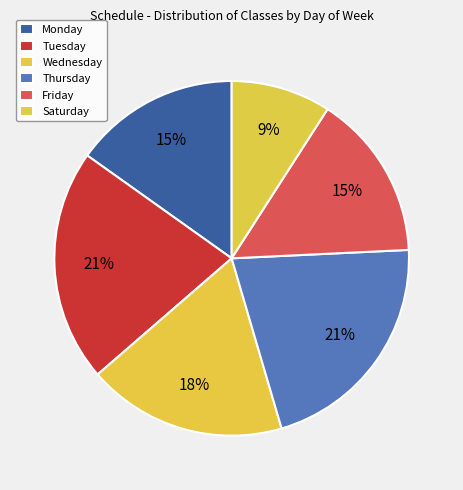

How many segments does this pie chart have?

6